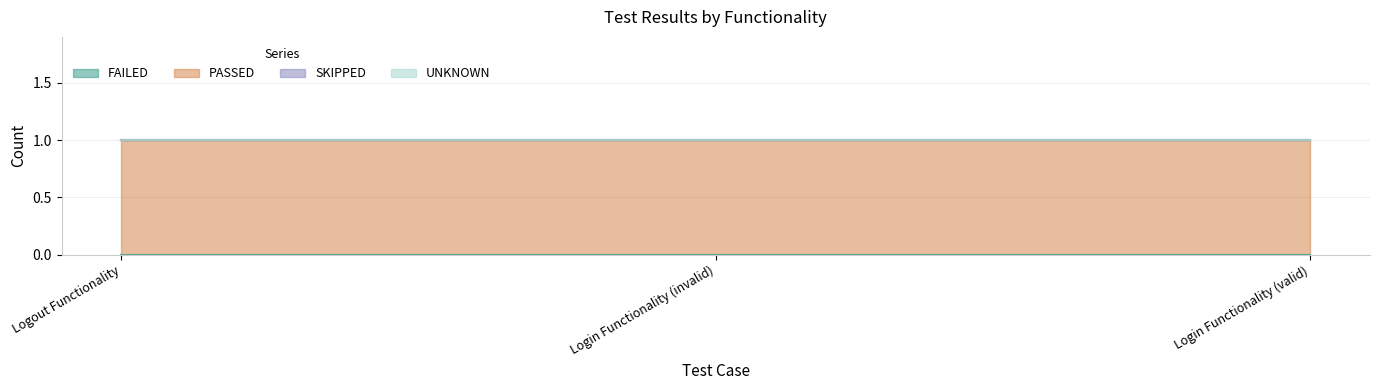

What are all the series names shown in the legend?

FAILED, PASSED, SKIPPED, UNKNOWN